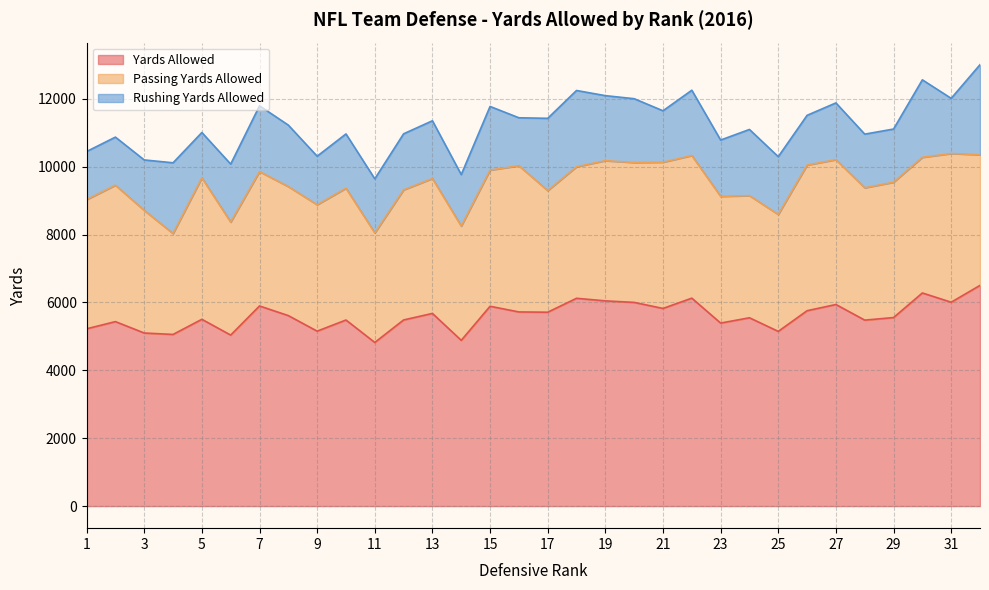

At which category is the sum across all series the highest?

32